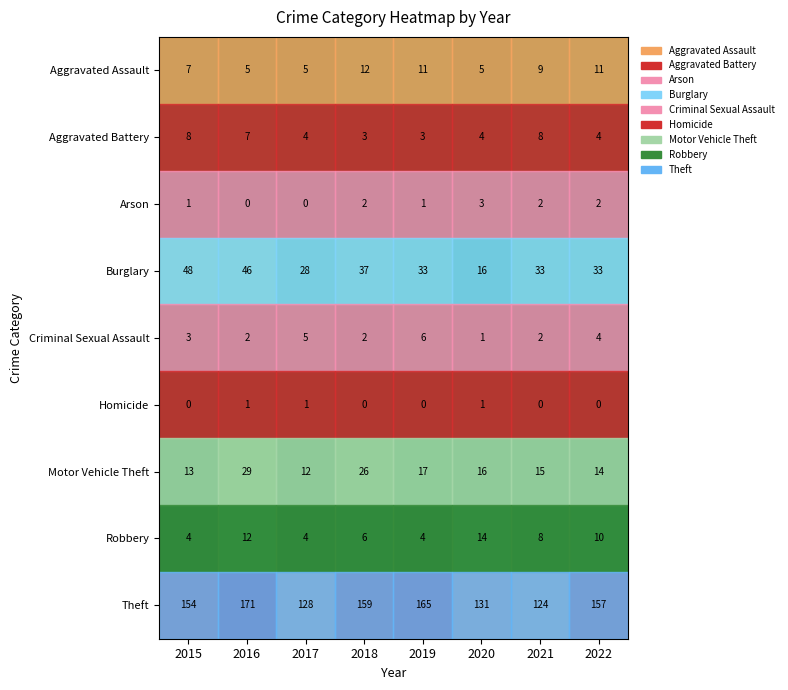

Which series changed the most between 2019 and 2020?

Theft